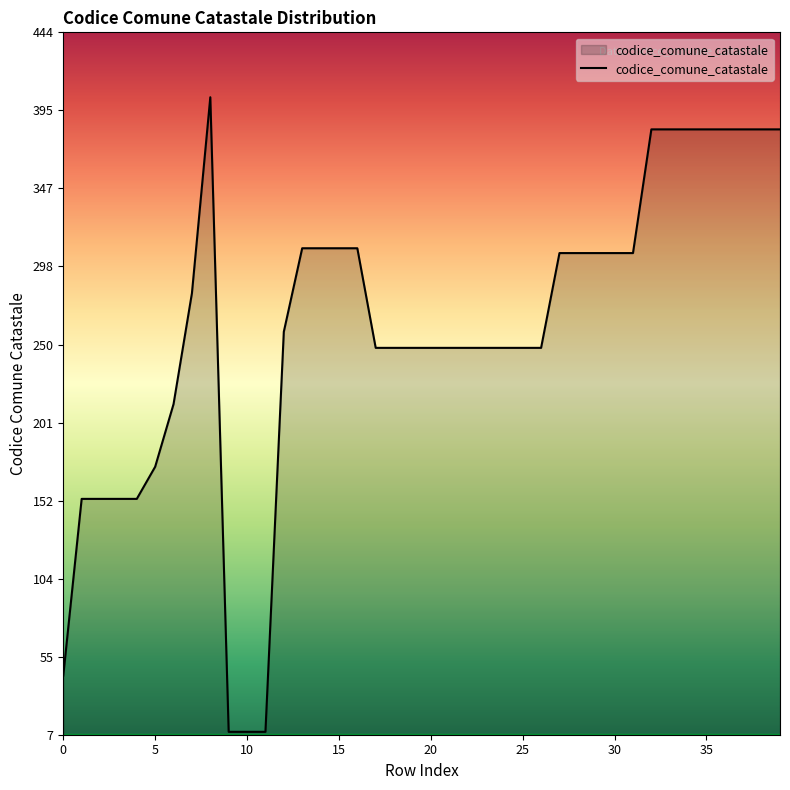

What is the difference between the maximum and minimum values?

395